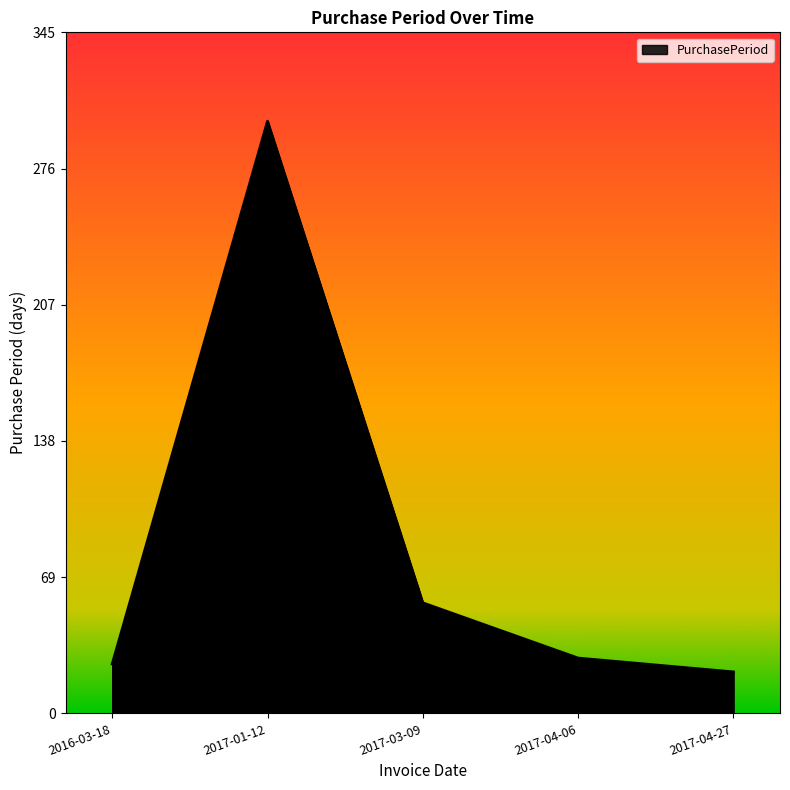

What is the difference between the maximum and minimum values?

279